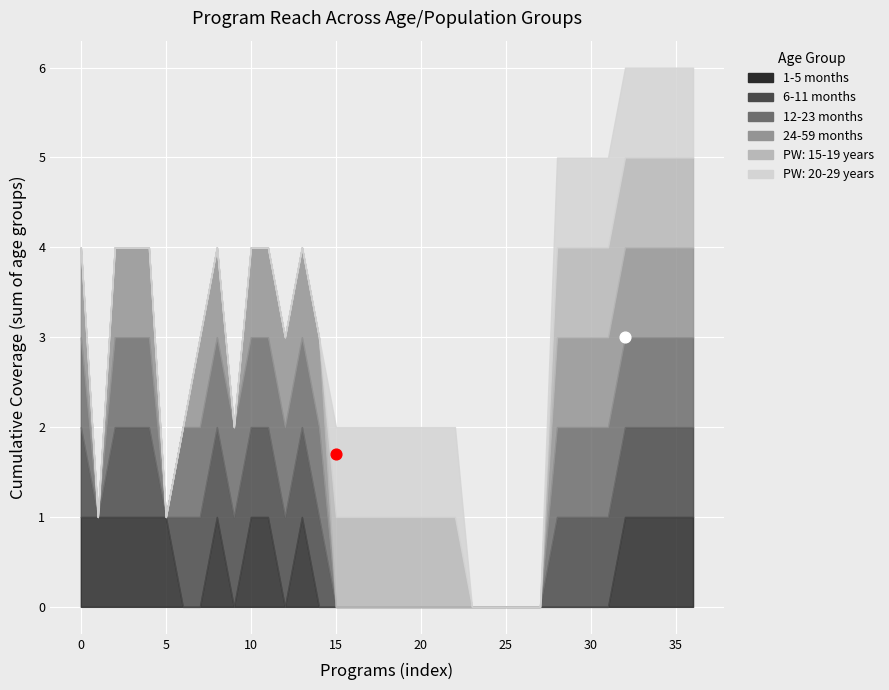

At which category is the sum across all series the highest?

32